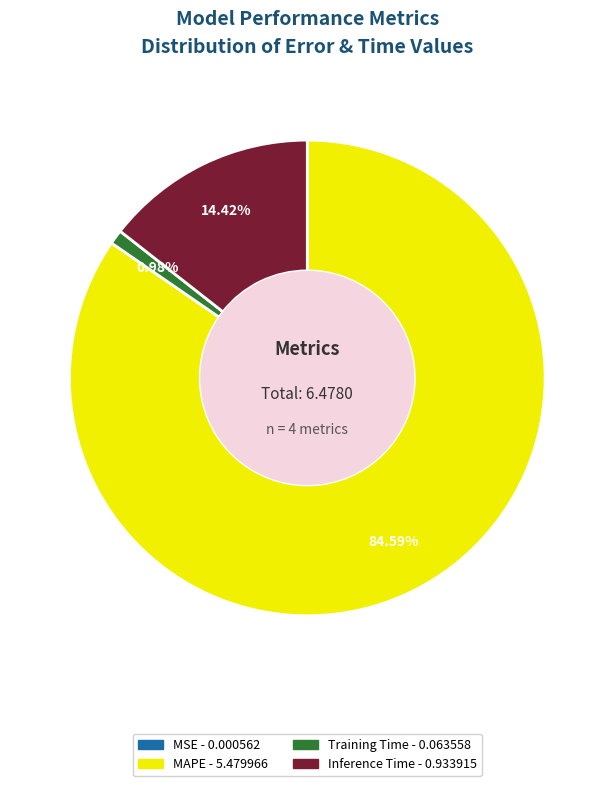

Which category accounts for the majority?

MAPE